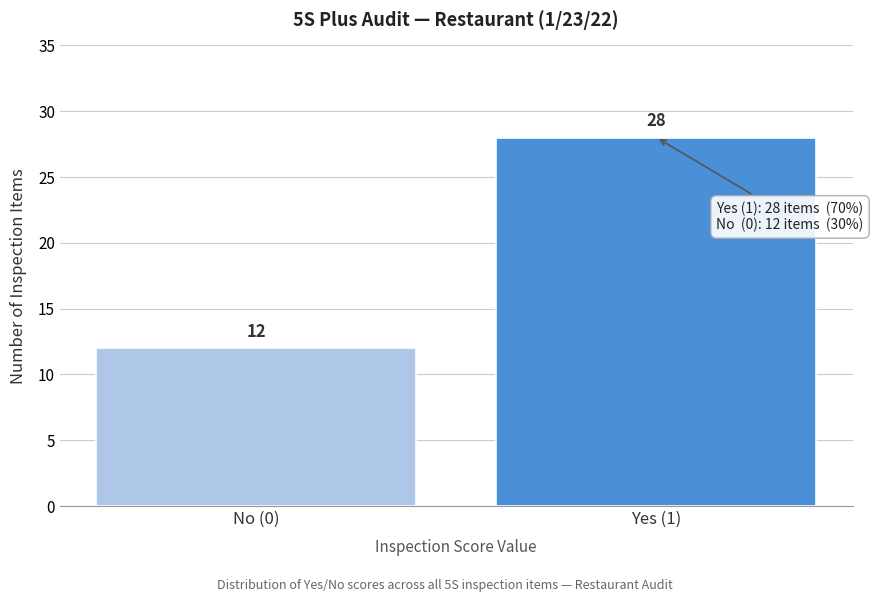

Reading left to right, what are all the values shown in this chart?

No (0)=12	Yes (1)=28